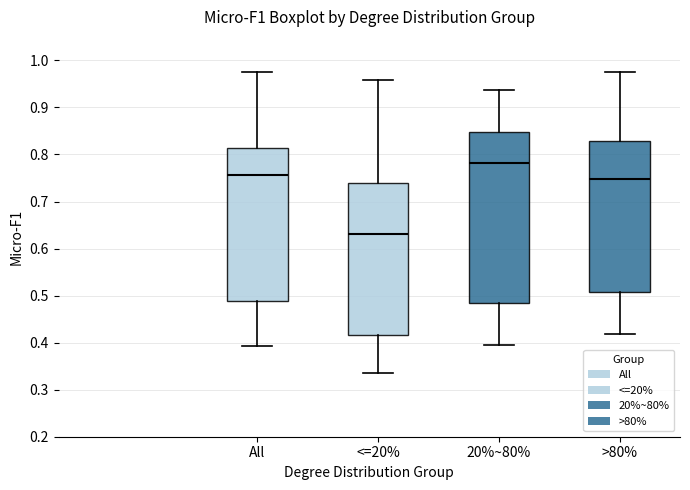

Reading left to right, read every box against the y-axis: the position of its median line, the range the box covers, and the ends of its whiskers. The values are not printed on the chart, so give them approximately, as read against the axis.

All: median 0.76, box 0.49 to 0.81, whiskers 0.39 to 0.98
<=20%: median 0.63, box 0.42 to 0.74, whiskers 0.34 to 0.96
20%~80%: median 0.78, box 0.49 to 0.85, whiskers 0.40 to 0.94
>80%: median 0.75, box 0.51 to 0.83, whiskers 0.42 to 0.98